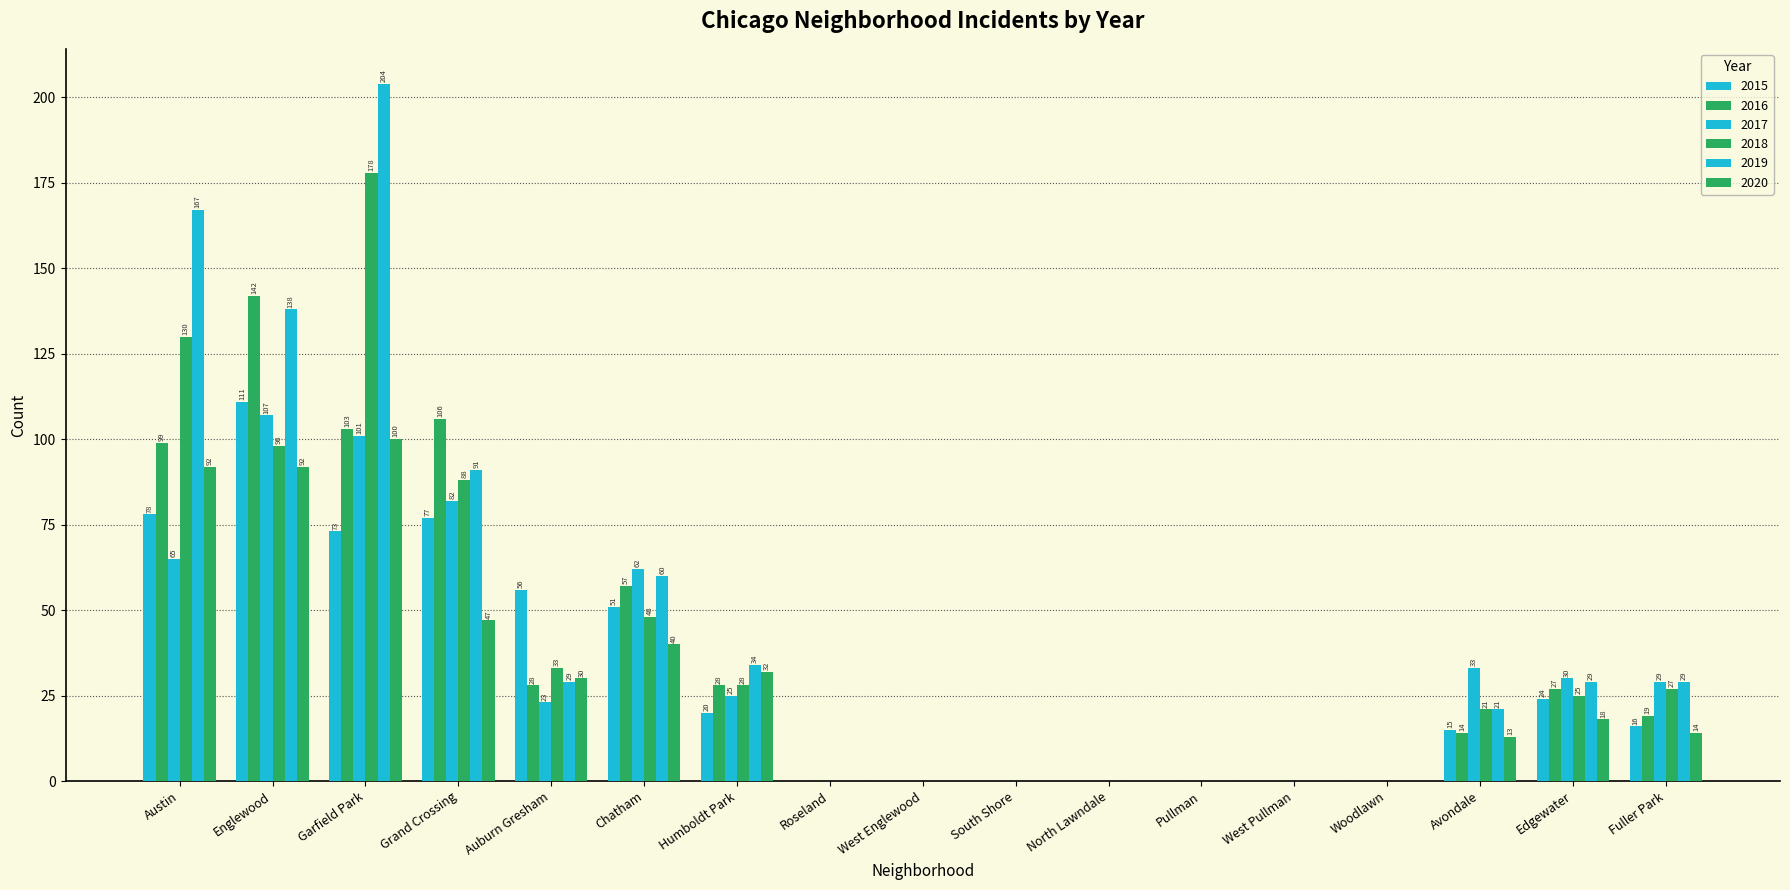

Are the bars horizontal?

No